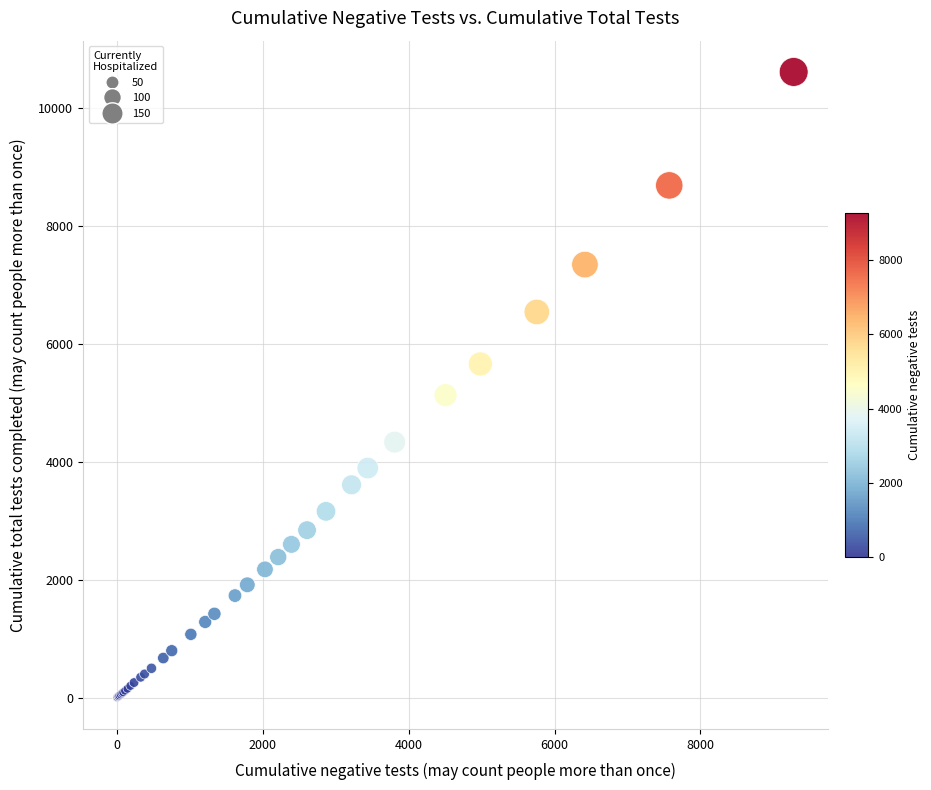

What Y value in the scatter plot is closest to 5306?

5131